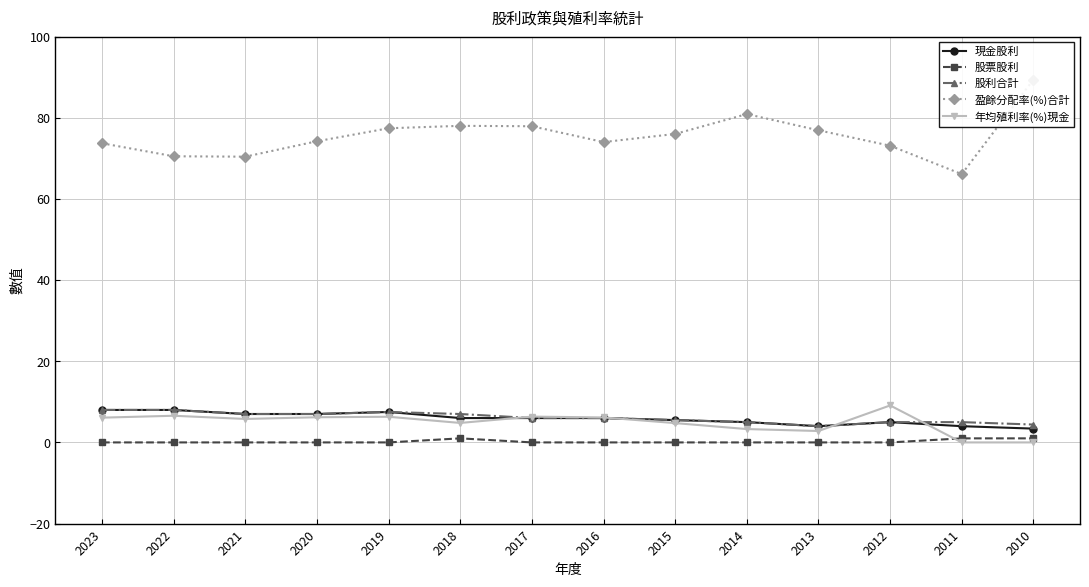

True or false: 股利合計 and 股票股利 cross at least once.

False